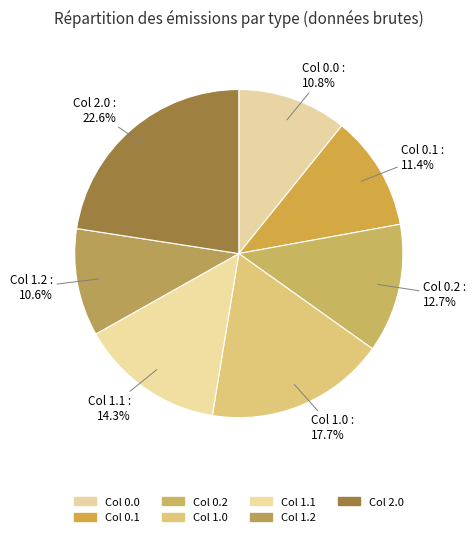

Count the number of slices in the pie.

7